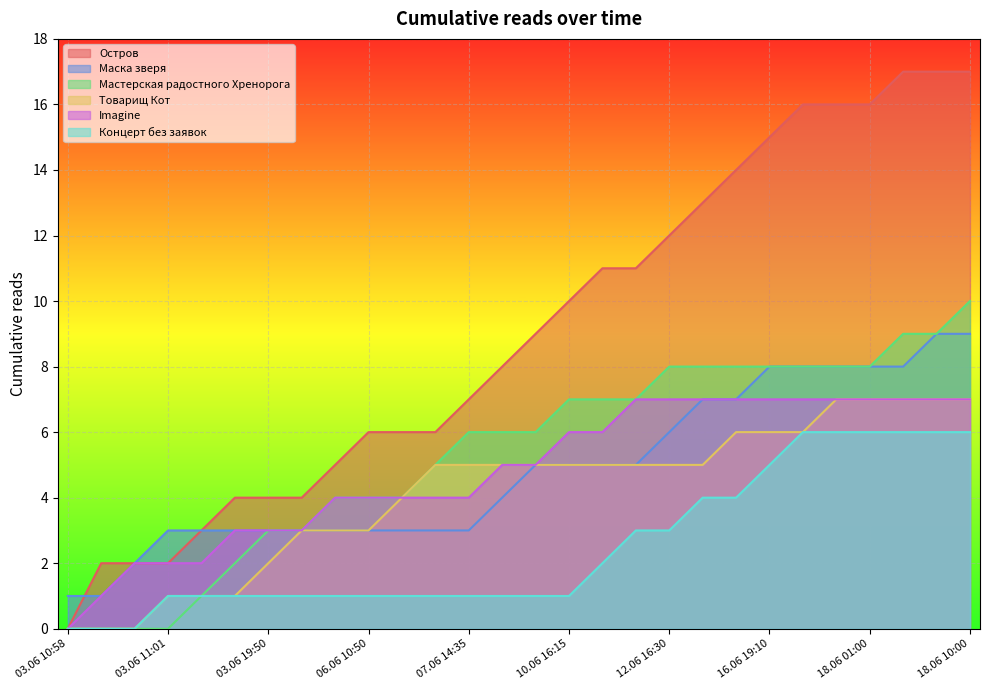

Rank the series at 03.06 11:02 from lowest to highest value.

Мастерская радостного Хренорога, Товарищ Кот, Концерт без заявок, Imagine, Остров, Маска зверя